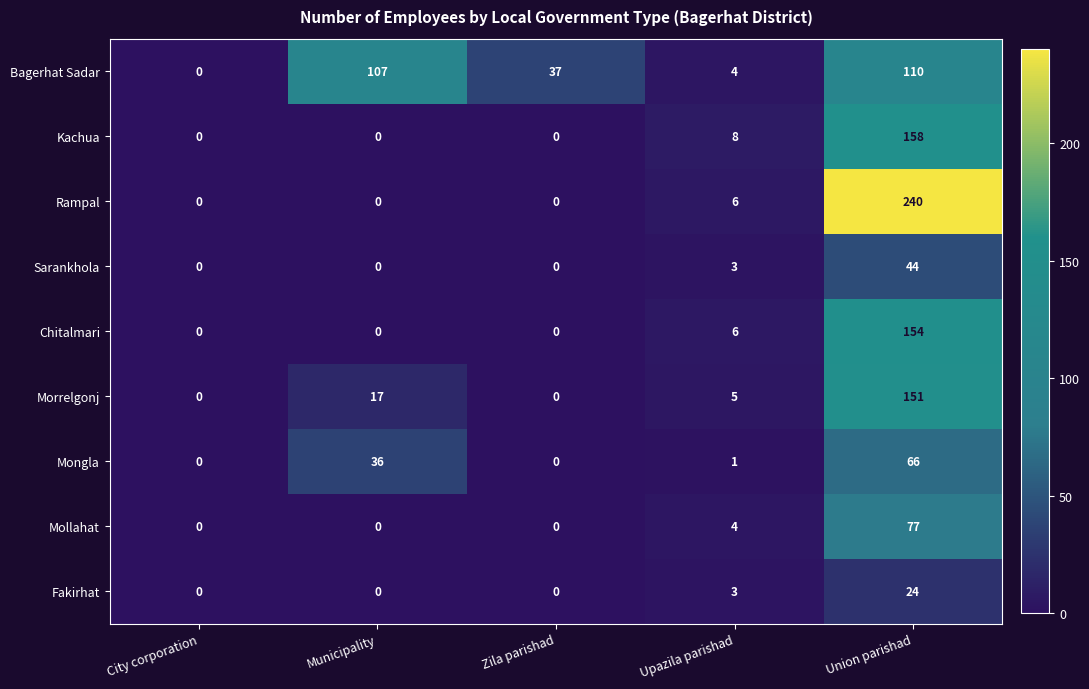

List the series in order of their peak value, highest first.

Rampal, Kachua, Chitalmari, Morrelgonj, Bagerhat Sadar, Mollahat, Mongla, Sarankhola, Fakirhat